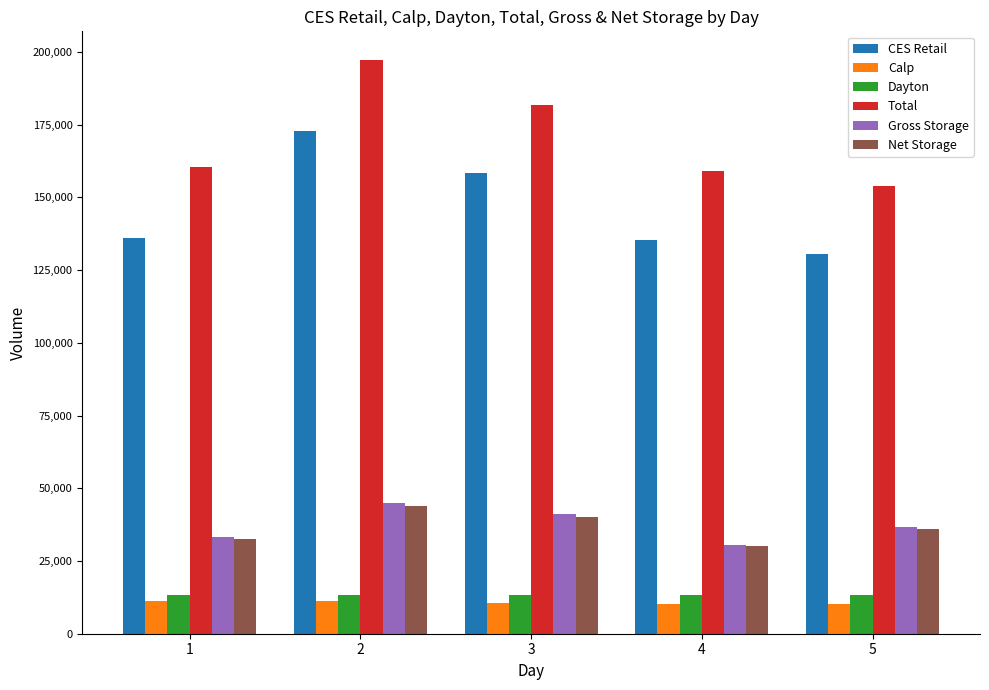

At which label does Net Storage reach its peak?

2